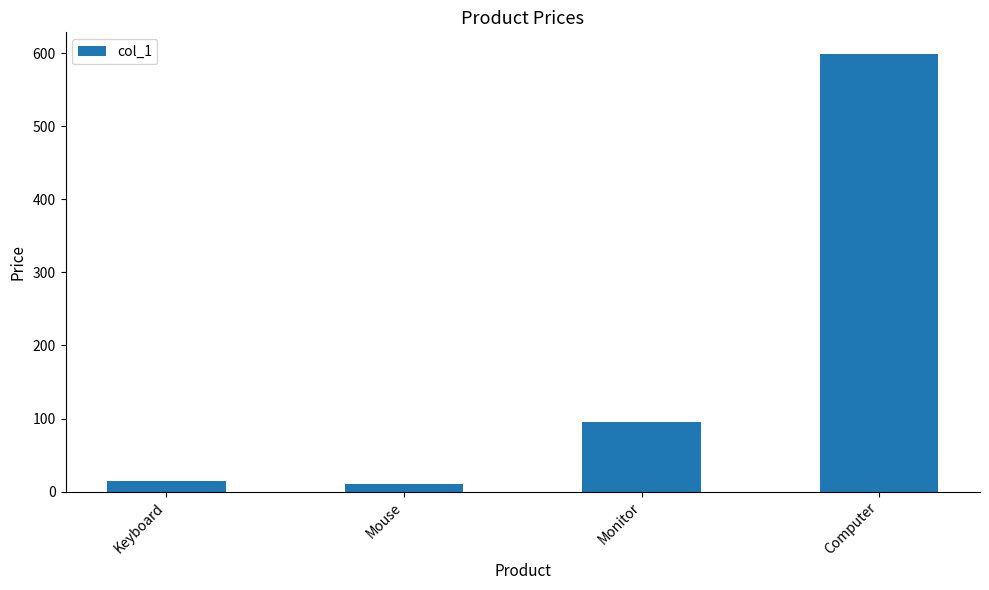

Reading left to right, extract all data points from this chart.

15	10	95	599